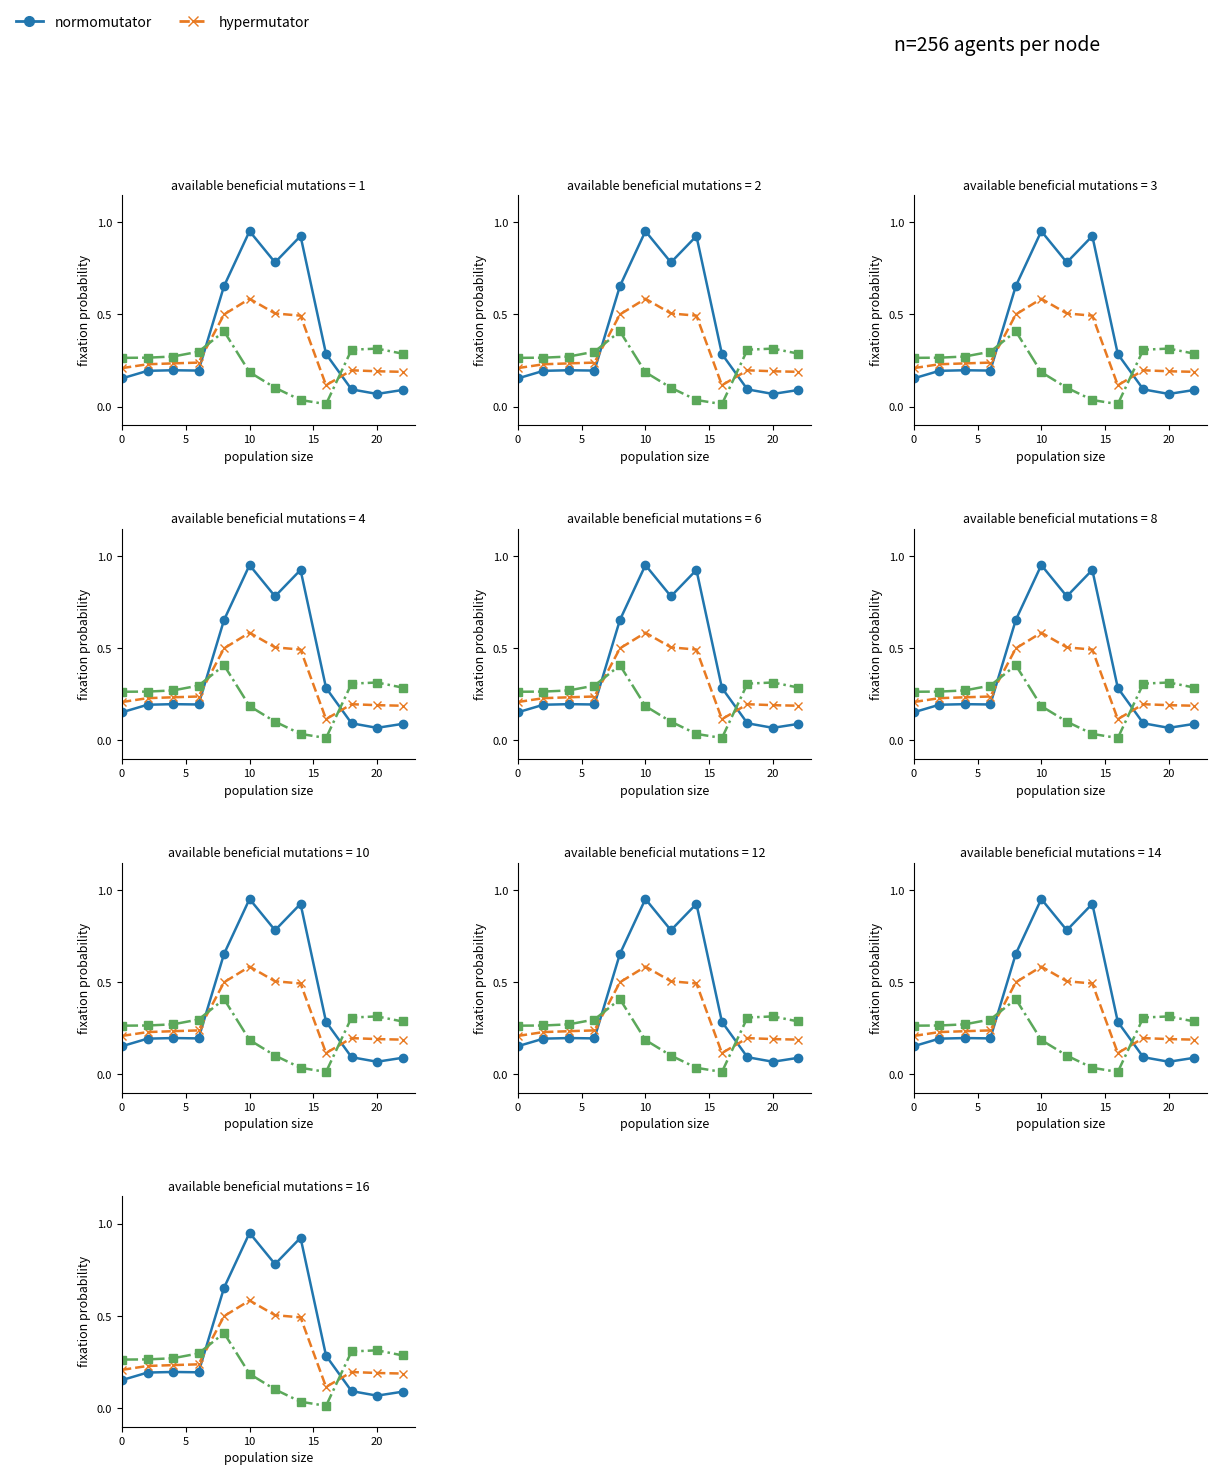

What is the sum of all series_2 values?

2.8